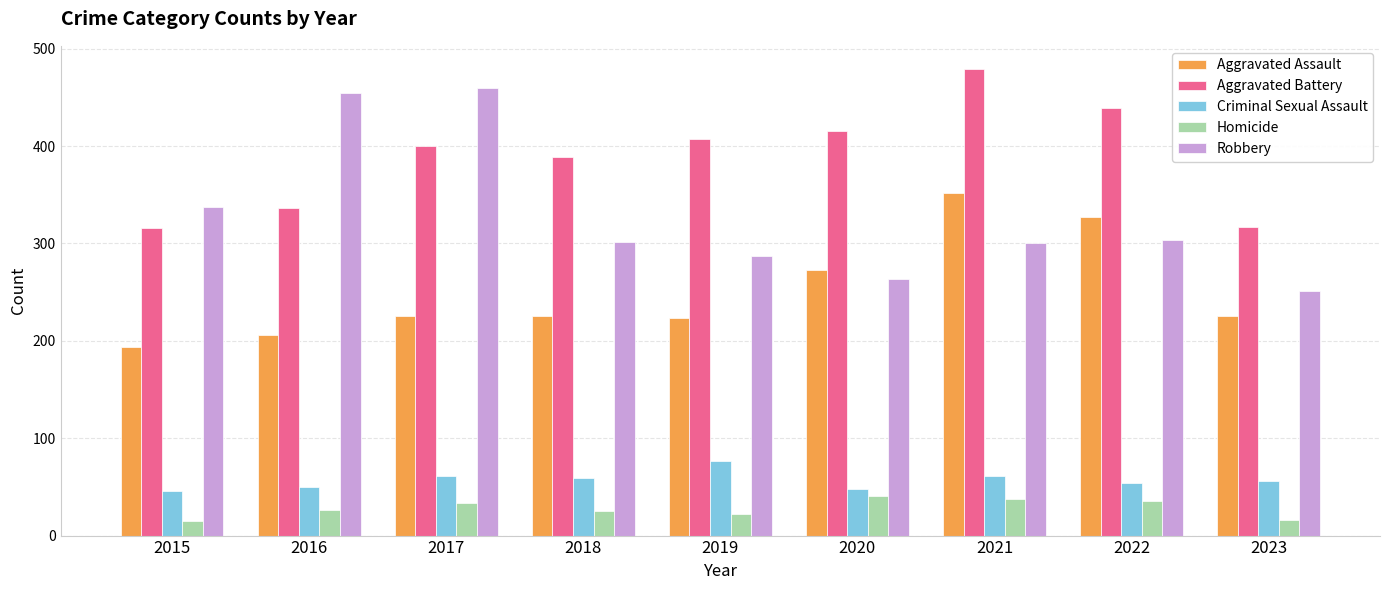

Read the Aggravated Assault value at 2019.

223